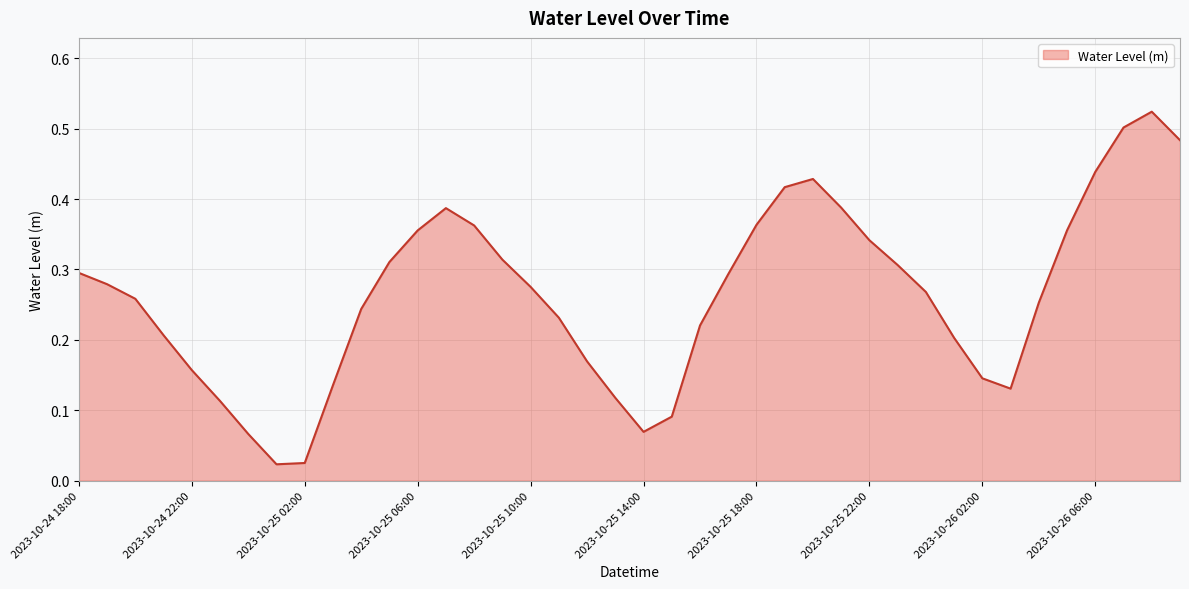

Which category has the lowest value across all series?

2023-10-25 01:00